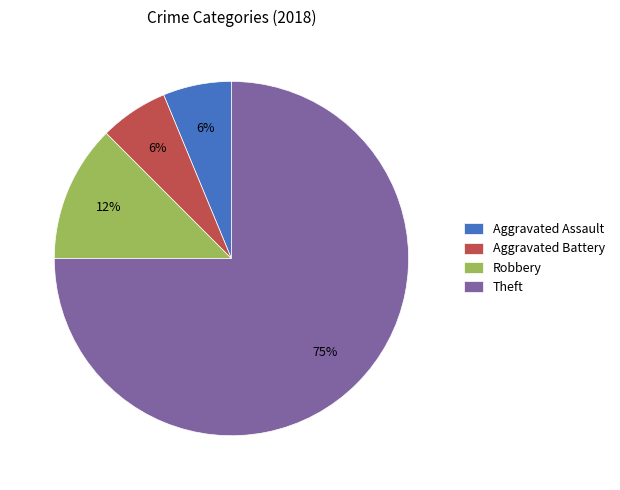

Which has a higher value, Aggravated Battery or Theft?

Theft